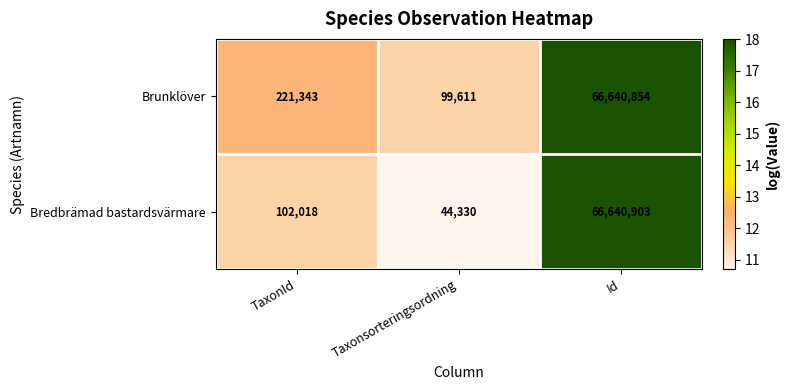

Where is Bredbrämad bastardsvärmare nearest to the value 33342616?

TaxonId